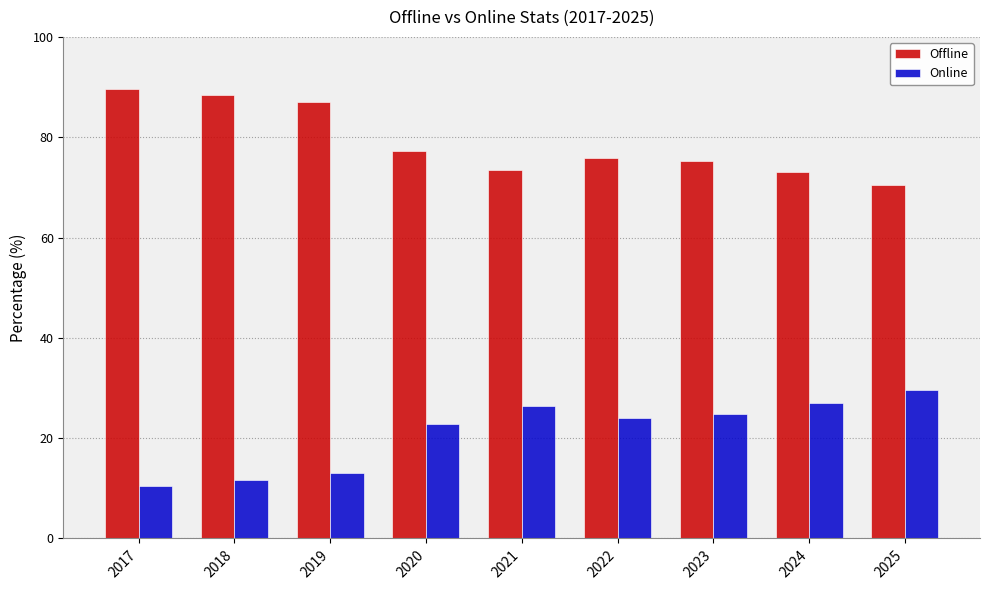

What is the value of the Offline bar at the 3rd from the left?

87.0